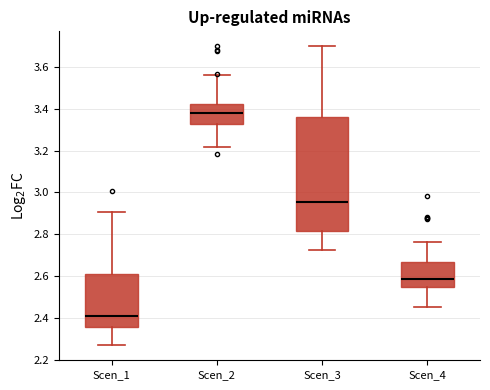

Where does the upper whisker of the box for Scen_3 end on the y-axis? The values are not printed on the chart, so give them approximately, as read against the axis.

3.70